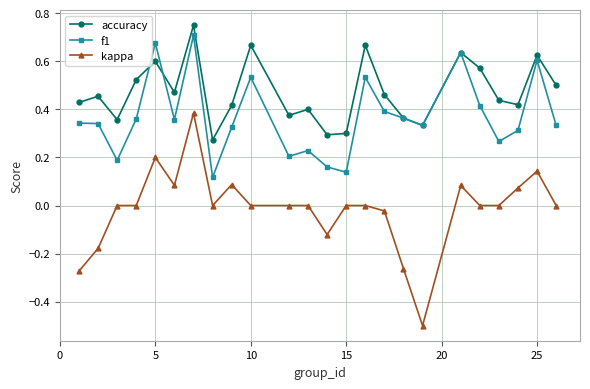

How many interior local valleys does the accuracy series have?

7